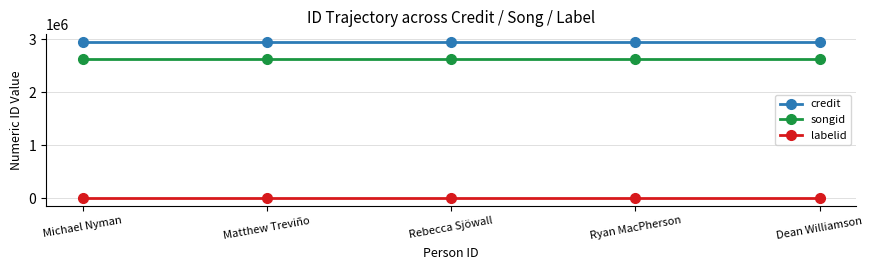

The value of songid at Rebecca Sjöwall is 2623867. True or false?

True